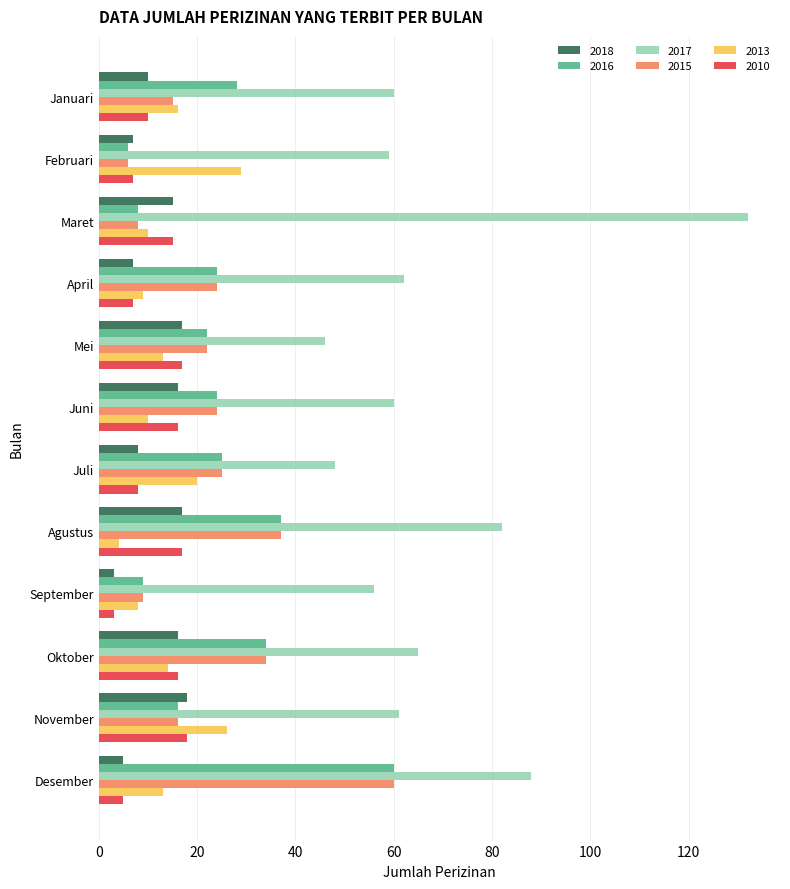

What is the highest value of the 2010 series?

18